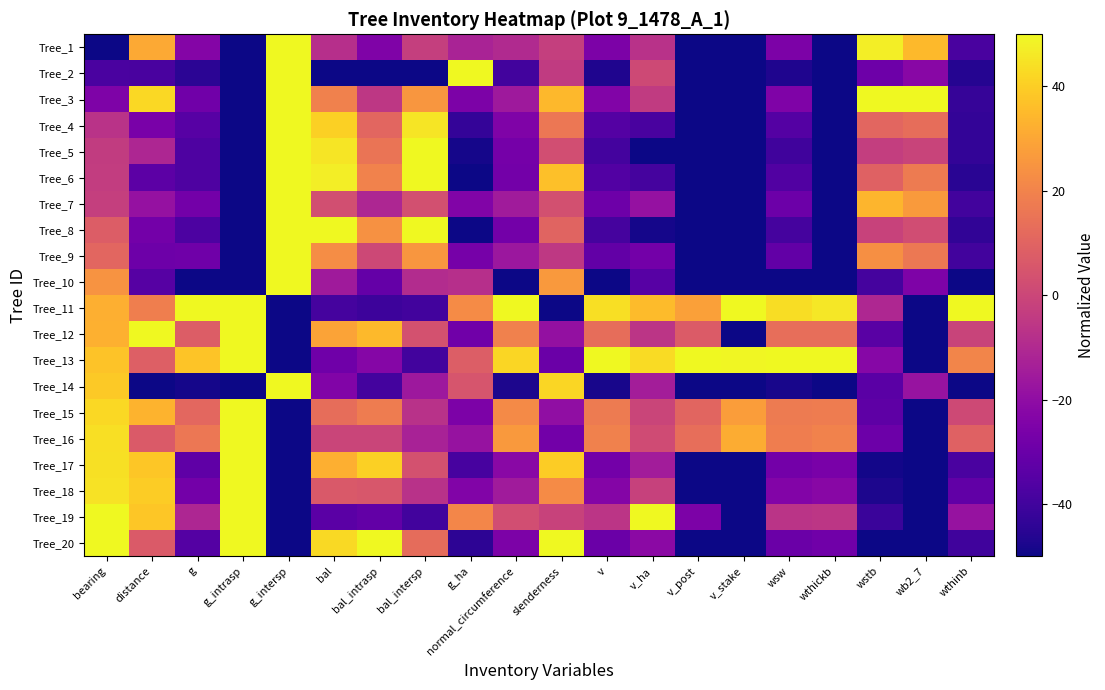

Reading left to right, extract all data points from this chart.

Tree_1: bearing=-50.0	distance=30.6	g=-23.2	g_intrasp=-50.0	g_intersp=50.0	bal=-7.8	bal_intrasp=-24.3	bal_intersp=-2.6	g_ha=-12.3	normal_circumference=-10.1	slenderness=-2.4	v=-25.2	v_ha=-7.3	v_post=-50.0	v_stake=-50.0	wsw=-25.3	wthickb=-50.0	wstb=47.5	wb2_7=35.1	wthinb=-38.0
Tree_2: bearing=-37.6	distance=-38.1	g=-44.6	g_intrasp=-50.0	g_intersp=50.0	bal=-50.0	bal_intrasp=-50.0	bal_intersp=-50.0	g_ha=50.0	normal_circumference=-39.5	slenderness=-4.2	v=-47.1	v_ha=1.0	v_post=-50.0	v_stake=-50.0	wsw=-46.9	wthickb=-50.0	wstb=-29.1	wb2_7=-22.0	wthinb=-45.9
Tree_3: bearing=-24.8	distance=42.5	g=-28.2	g_intrasp=-50.0	g_intersp=50.0	bal=19.5	bal_intrasp=-5.2	bal_intersp=25.7	g_ha=-25.4	normal_circumference=-15.9	slenderness=34.7	v=-24.2	v_ha=-4.2	v_post=-50.0	v_stake=-50.0	wsw=-24.5	wthickb=-50.0	wstb=50.0	wb2_7=50.0	wthinb=-42.3
Tree_4: bearing=-6.7	distance=-26.1	g=-34.7	g_intrasp=-50.0	g_intersp=50.0	bal=40.3	bal_intrasp=10.9	bal_intersp=45.7	g_ha=-42.8	normal_circumference=-24.3	slenderness=16.3	v=-35.5	v_ha=-38.2	v_post=-50.0	v_stake=-50.0	wsw=-35.4	wthickb=-50.0	wstb=10.6	wb2_7=13.3	wthinb=-43.1
Tree_5: bearing=-3.5	distance=-11.2	g=-36.9	g_intrasp=-50.0	g_intersp=50.0	bal=45.3	bal_intrasp=15.5	bal_intersp=50.0	g_ha=-48.6	normal_circumference=-27.2	slenderness=2.7	v=-39.4	v_ha=-50.0	v_post=-50.0	v_stake=-50.0	wsw=-40.2	wthickb=-50.0	wstb=-3.0	wb2_7=-0.9	wthinb=-43.0
Tree_6: bearing=-3.2	distance=-33.6	g=-37.0	g_intrasp=-50.0	g_intersp=50.0	bal=47.6	bal_intrasp=19.6	bal_intersp=50.0	g_ha=-50.0	normal_circumference=-27.5	slenderness=36.5	v=-35.8	v_ha=-39.0	v_post=-50.0	v_stake=-50.0	wsw=-36.1	wthickb=-50.0	wstb=9.3	wb2_7=17.4	wthinb=-45.1
Tree_7: bearing=-2.5	distance=-18.7	g=-27.4	g_intrasp=-50.0	g_intersp=50.0	bal=3.1	bal_intrasp=-11.1	bal_intersp=3.4	g_ha=-23.9	normal_circumference=-15.0	slenderness=3.4	v=-29.0	v_ha=-18.6	v_post=-50.0	v_stake=-50.0	wsw=-29.6	wthickb=-50.0	wstb=33.7	wb2_7=26.9	wthinb=-39.8
Tree_8: bearing=7.8	distance=-27.6	g=-37.2	g_intrasp=-50.0	g_intersp=50.0	bal=50.0	bal_intrasp=23.8	bal_intersp=50.0	g_ha=-50.0	normal_circumference=-27.7	slenderness=10.1	v=-38.9	v_ha=-48.6	v_post=-50.0	v_stake=-50.0	wsw=-39.0	wthickb=-50.0	wstb=-1.4	wb2_7=2.3	wthinb=-43.6
Tree_9: bearing=10.6	distance=-29.1	g=-28.7	g_intrasp=-50.0	g_intersp=50.0	bal=22.8	bal_intrasp=0.5	bal_intersp=25.7	g_ha=-26.8	normal_circumference=-16.4	slenderness=-4.7	v=-31.9	v_ha=-27.5	v_post=-50.0	v_stake=-50.0	wsw=-32.0	wthickb=-50.0	wstb=23.6	wb2_7=16.6	wthinb=-39.6
Tree_10: bearing=24.8	distance=-35.1	g=-50.0	g_intrasp=-50.0	g_intersp=50.0	bal=-15.6	bal_intrasp=-31.3	bal_intersp=-9.1	g_ha=-8.0	normal_circumference=-50.0	slenderness=26.3	v=-50.0	v_ha=-34.4	v_post=-50.0	v_stake=-50.0	wsw=-50.0	wthickb=-50.0	wstb=-39.0	wb2_7=-24.9	wthinb=-50.0
Tree_11: bearing=32.3	distance=18.7	g=50.0	g_intrasp=50.0	g_intersp=-50.0	bal=-38.7	bal_intrasp=-40.9	bal_intersp=-39.6	g_ha=22.5	normal_circumference=50.0	slenderness=-50.0	v=44.1	v_ha=35.3	v_post=28.3	v_stake=50.0	wsw=43.6	wthickb=46.0	wstb=-10.6	wb2_7=-50.0	wthinb=50.0
Tree_12: bearing=32.6	distance=50.0	g=7.7	g_intrasp=50.0	g_intersp=-50.0	bal=29.1	bal_intrasp=34.8	bal_intersp=3.8	g_ha=-28.3	normal_circumference=19.4	slenderness=-18.8	v=13.2	v_ha=-6.2	v_post=7.4	v_stake=-50.0	wsw=13.4	wthickb=13.4	wstb=-34.0	wb2_7=-50.0	wthinb=-1.1
Tree_13: bearing=37.2	distance=8.2	g=37.8	g_intrasp=50.0	g_intersp=-50.0	bal=-28.7	bal_intrasp=-22.9	bal_intersp=-39.6	g_ha=8.0	normal_circumference=41.9	slenderness=-29.8	v=50.0	v_ha=43.1	v_post=50.0	v_stake=49.3	wsw=50.0	wthickb=50.0	wstb=-22.4	wb2_7=-50.0	wthinb=20.4
Tree_14: bearing=39.0	distance=-50.0	g=-48.7	g_intrasp=-50.0	g_intersp=50.0	bal=-24.2	bal_intrasp=-39.1	bal_intersp=-16.4	g_ha=5.1	normal_circumference=-47.3	slenderness=41.8	v=-48.3	v_ha=-14.3	v_post=-50.0	v_stake=-50.0	wsw=-48.3	wthickb=-50.0	wstb=-33.6	wb2_7=-17.9	wthinb=-50.0
Tree_15: bearing=42.6	distance=33.6	g=11.0	g_intrasp=50.0	g_intersp=-50.0	bal=13.0	bal_intrasp=17.6	bal_intersp=-7.2	g_ha=-25.4	normal_circumference=22.1	slenderness=-19.8	v=17.5	v_ha=-0.4	v_post=10.4	v_stake=27.7	wsw=17.3	wthickb=17.6	wstb=-32.9	wb2_7=-50.0	wthinb=1.0
Tree_16: bearing=44.0	distance=6.7	g=16.3	g_intrasp=50.0	g_intersp=-50.0	bal=-0.4	bal_intrasp=-0.4	bal_intersp=-12.8	g_ha=-18.1	normal_circumference=26.2	slenderness=-28.1	v=19.3	v_ha=1.9	v_post=13.6	v_stake=31.5	wsw=18.2	wthickb=19.8	wstb=-29.6	wb2_7=-50.0	wthinb=9.2
Tree_17: bearing=44.3	distance=38.1	g=-32.7	g_intrasp=50.0	g_intersp=-50.0	bal=32.2	bal_intrasp=40.3	bal_intersp=3.8	g_ha=-38.4	normal_circumference=-21.6	slenderness=39.5	v=-27.6	v_ha=-14.6	v_post=-50.0	v_stake=-50.0	wsw=-27.6	wthickb=-26.1	wstb=-49.1	wb2_7=-50.0	wthinb=-37.5
Tree_18: bearing=44.7	distance=39.6	g=-27.6	g_intrasp=50.0	g_intersp=-50.0	bal=6.4	bal_intrasp=5.8	bal_intersp=-7.2	g_ha=-23.9	normal_circumference=-15.2	slenderness=22.4	v=-23.3	v_ha=-1.6	v_post=-50.0	v_stake=-50.0	wsw=-23.5	wthickb=-22.0	wstb=-47.3	wb2_7=-50.0	wthinb=-32.2
Tree_19: bearing=49.6	distance=38.1	g=-11.2	g_intrasp=50.0	g_intersp=-50.0	bal=-33.7	bal_intrasp=-31.8	bal_intersp=-39.6	g_ha=21.0	normal_circumference=2.4	slenderness=-1.5	v=-6.2	v_ha=50.0	v_post=-25.2	v_stake=-50.0	wsw=-6.5	wthickb=-5.6	wstb=-41.6	wb2_7=-50.0	wthinb=-18.0
Tree_20: bearing=50.0	distance=6.7	g=-35.3	g_intrasp=50.0	g_intersp=-50.0	bal=42.8	bal_intrasp=50.0	bal_intersp=12.7	g_ha=-44.2	normal_circumference=-25.0	slenderness=50.0	v=-29.8	v_ha=-21.2	v_post=-50.0	v_stake=-50.0	wsw=-29.8	wthickb=-28.2	wstb=-50.0	wb2_7=-50.0	wthinb=-40.1